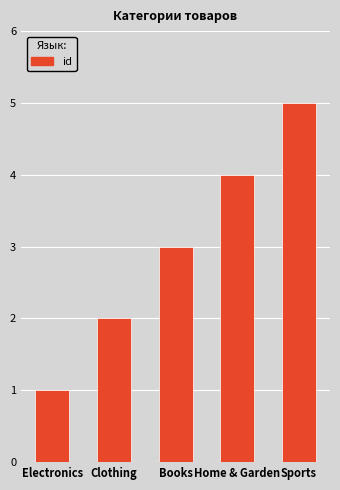

What is the label of the 5th bar from the right?

Electronics